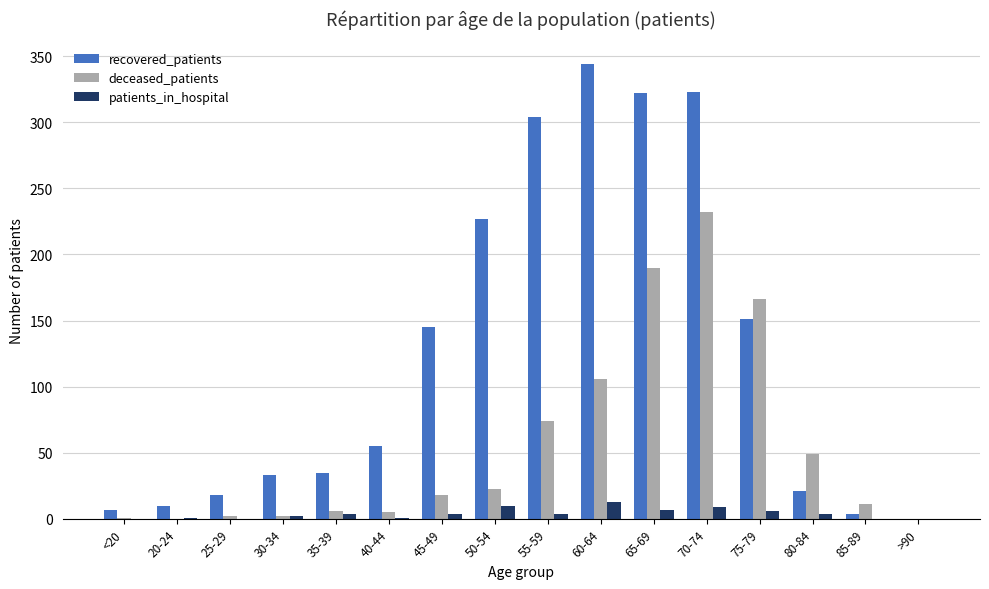

At which label is recovered_patients closest to 172?

75-79